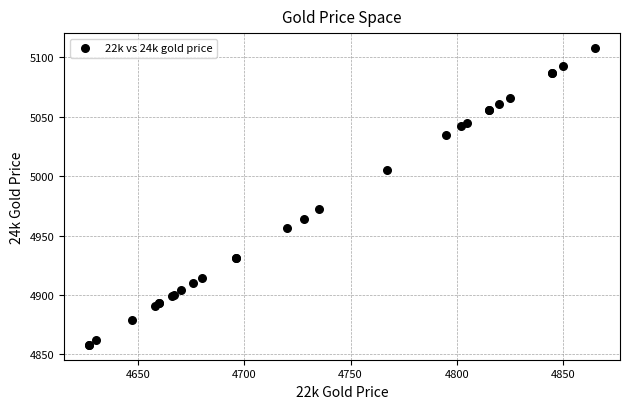

What Y value in the scatter plot is closest to 4983?

4972